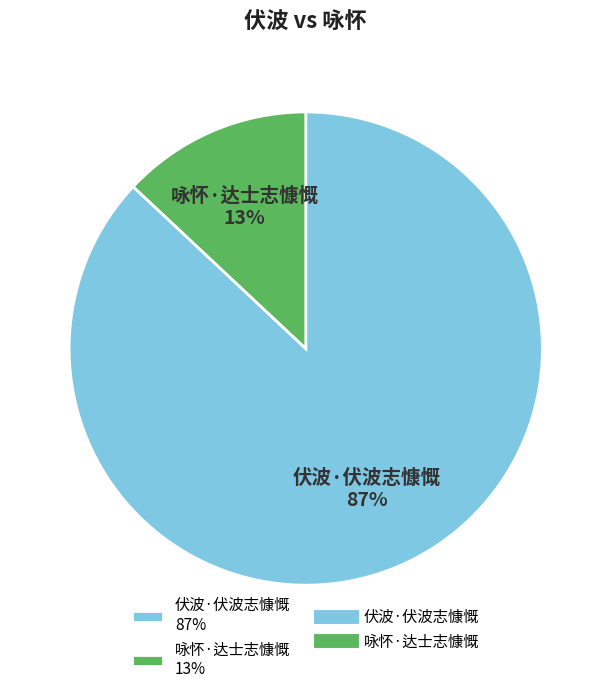

To the nearest percent, what portion does 咏怀·达士志慷慨 represent?

13%